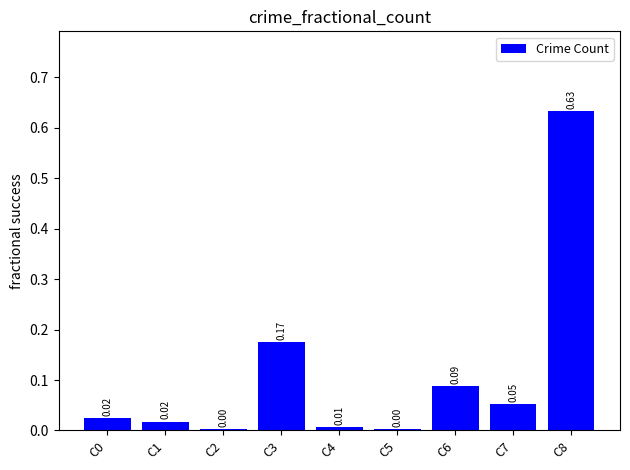

Are the bars horizontal?

No